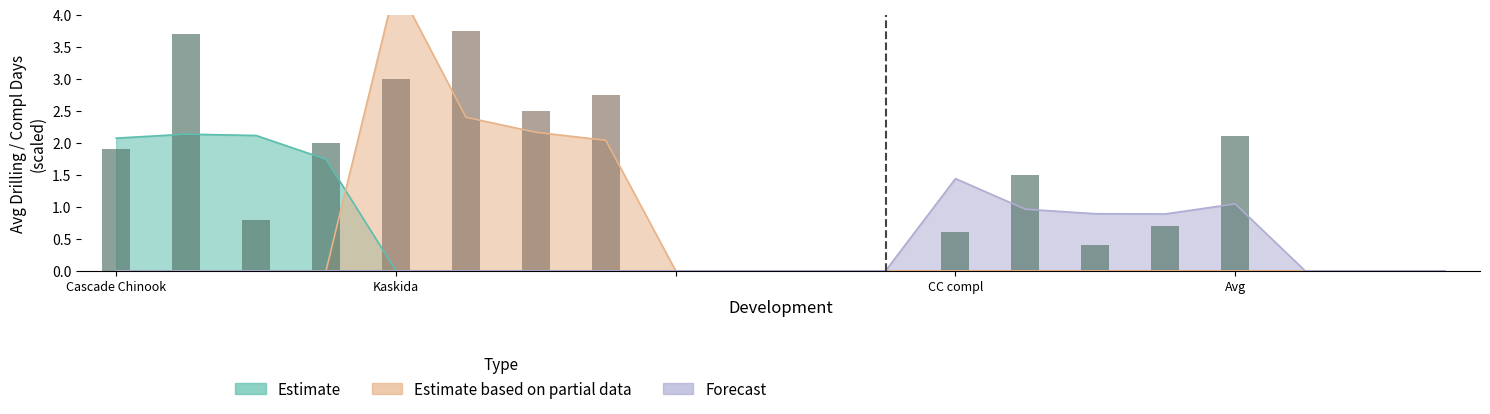

What is the greatest value displayed?

4.5